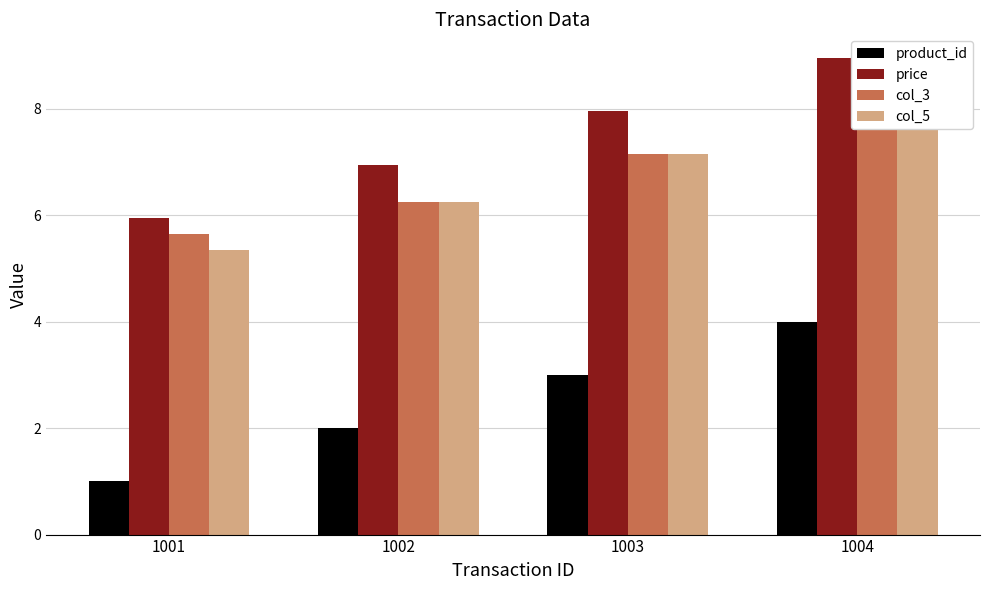

Rank the series by their maximum value, from lowest to highest.

product_id, col_3, col_5, price